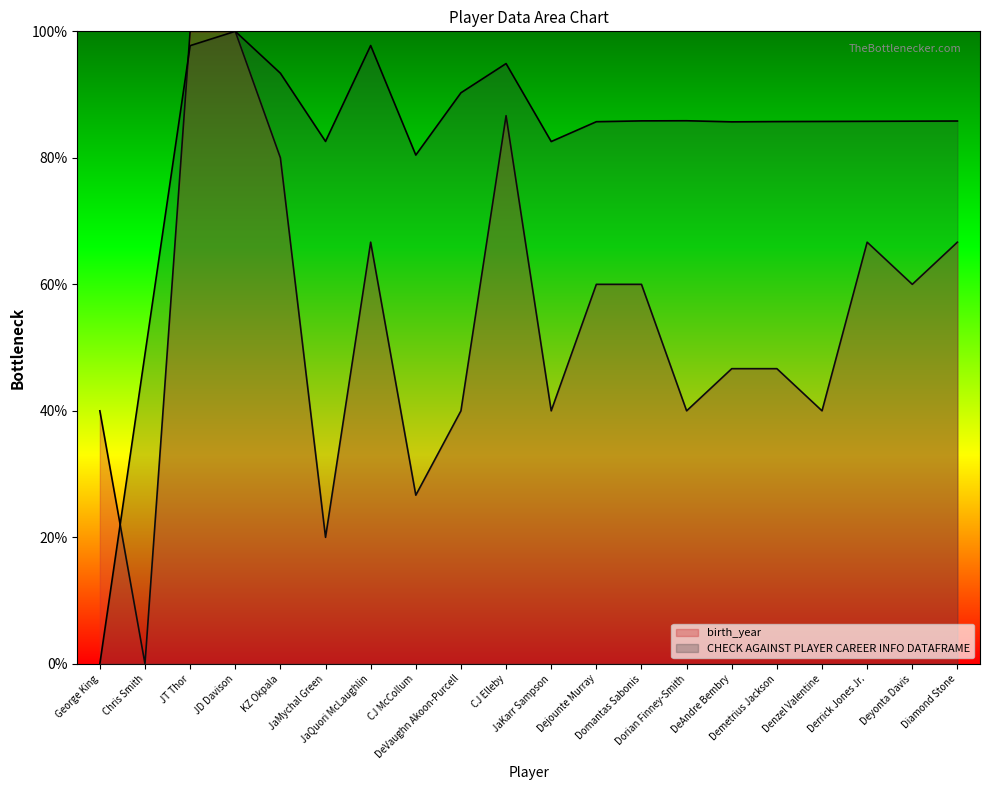

How many times do birth_year and CHECK AGAINST PLAYER CAREER INFO DATAFRAME cross each other?

2